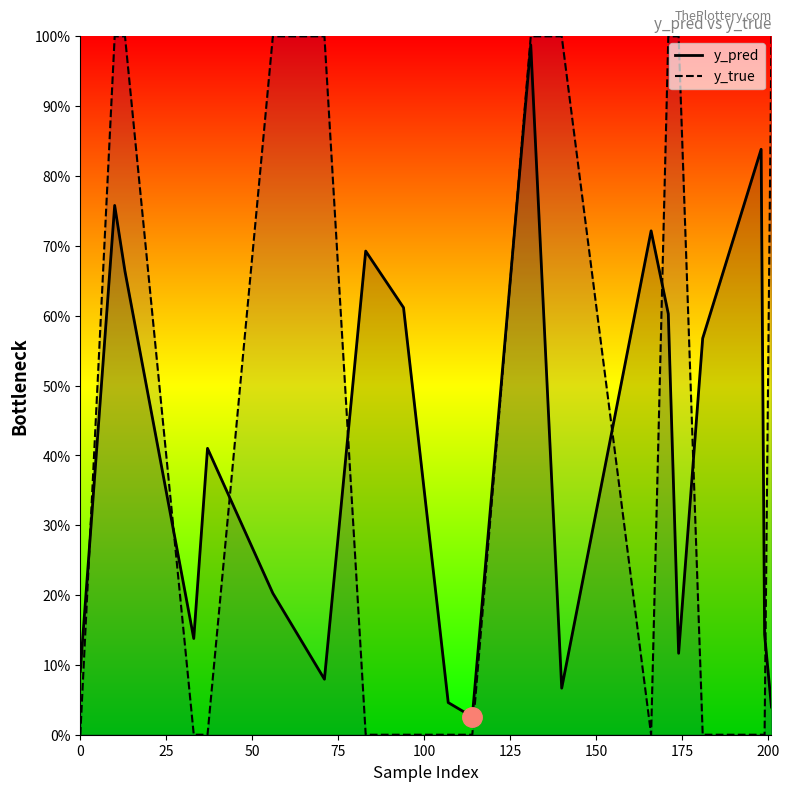

After their last crossing, which series has the higher values: y_true or y_pred?

y_true